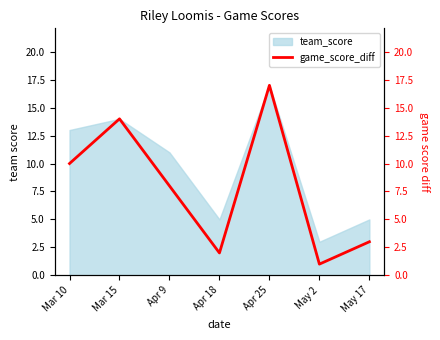

What is the lowest value of the team_score series?

3